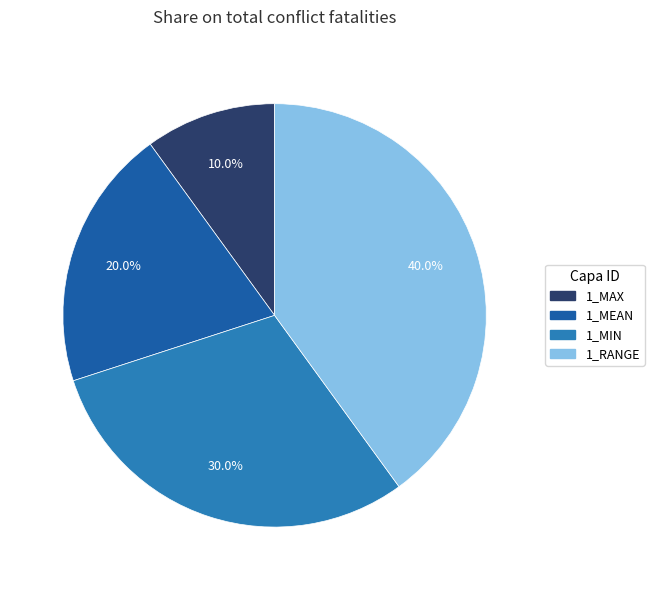

Rank the categories by value from lowest to highest.

1_MAX, 1_MEAN, 1_MIN, 1_RANGE